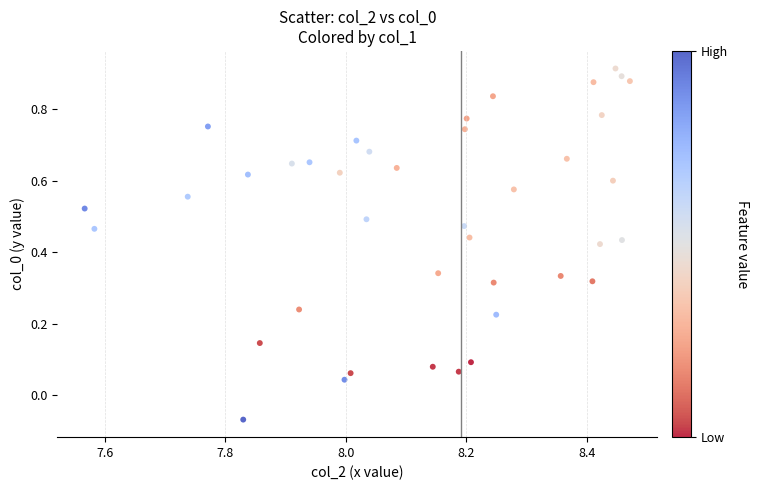

What is the range of Y values (max minus min)?

1.0